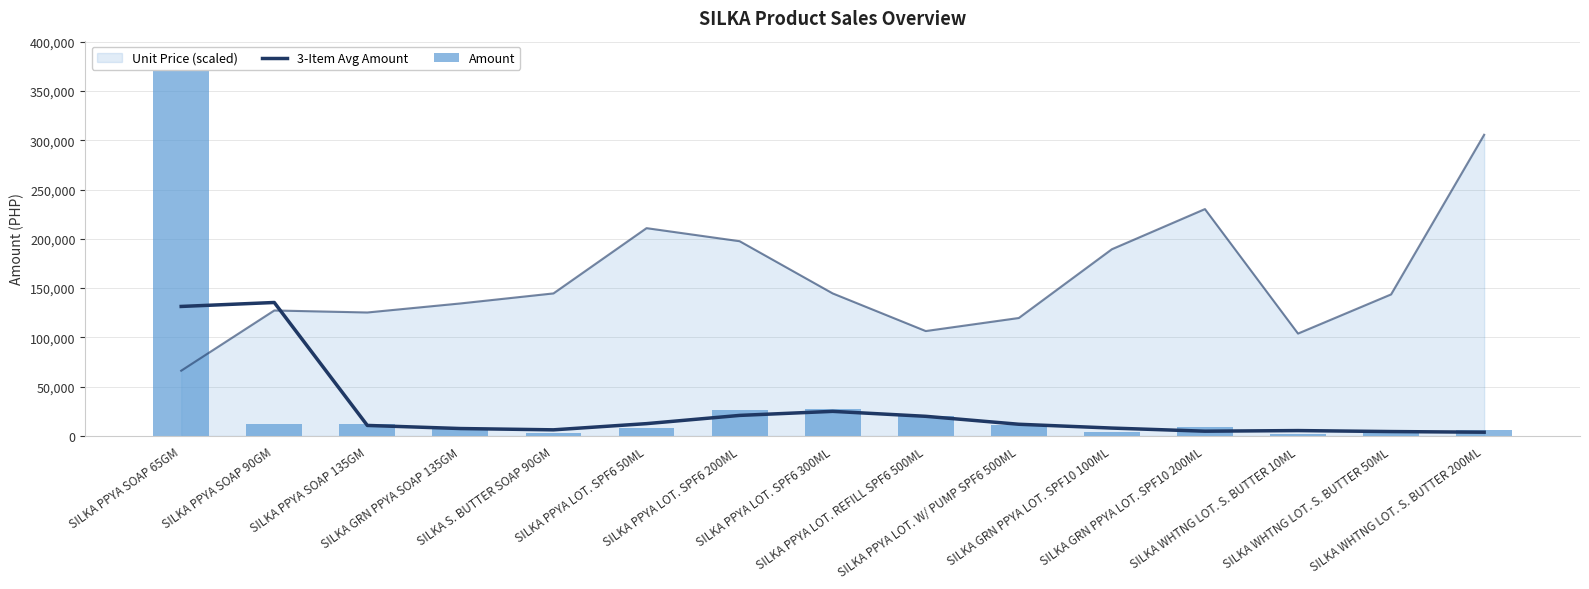

What is the total value across all series at SILKA PPYA LOT. SPF6 50ML?

20608.8